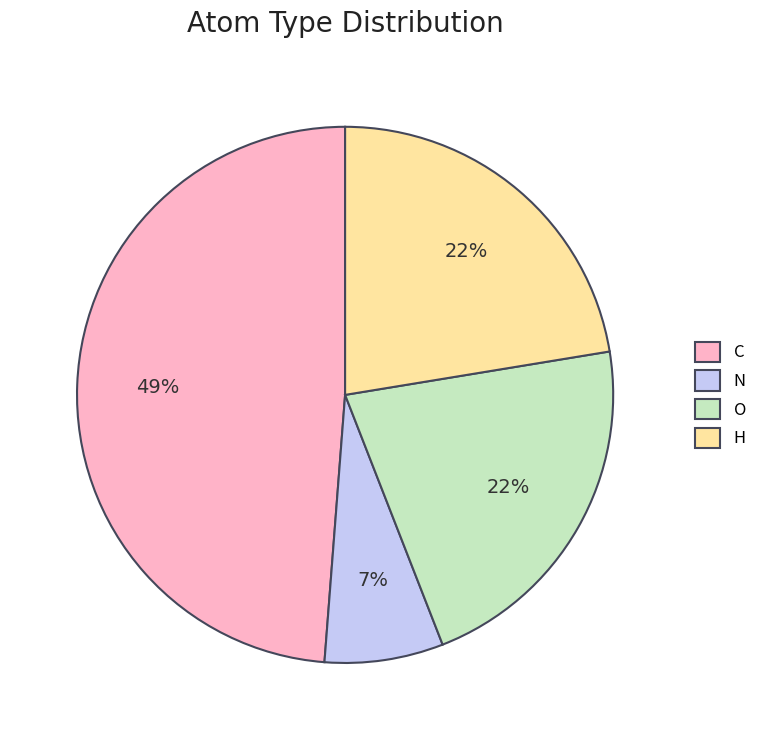

To the nearest percent, what is the difference between the H and N slice percentages?

15%